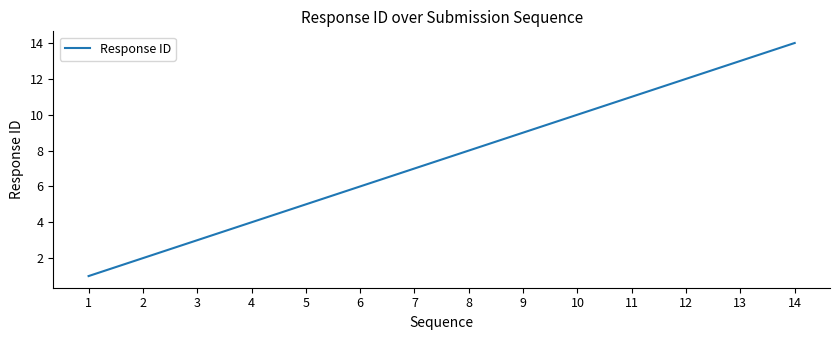

Reading left to right, transcribe all the data shown in this chart.

1	2	3	4	5	6	7	8	9	10	11	12	13	14